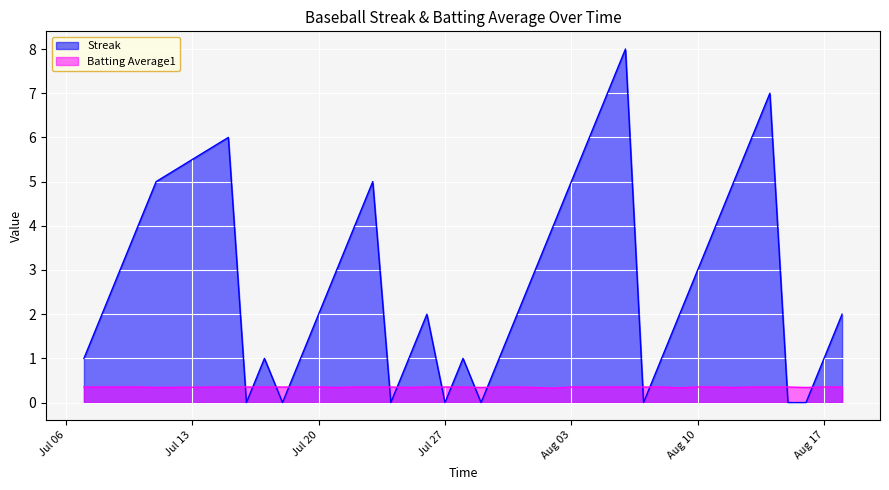

How many times do Batting Average1 and Streak cross each other?

14